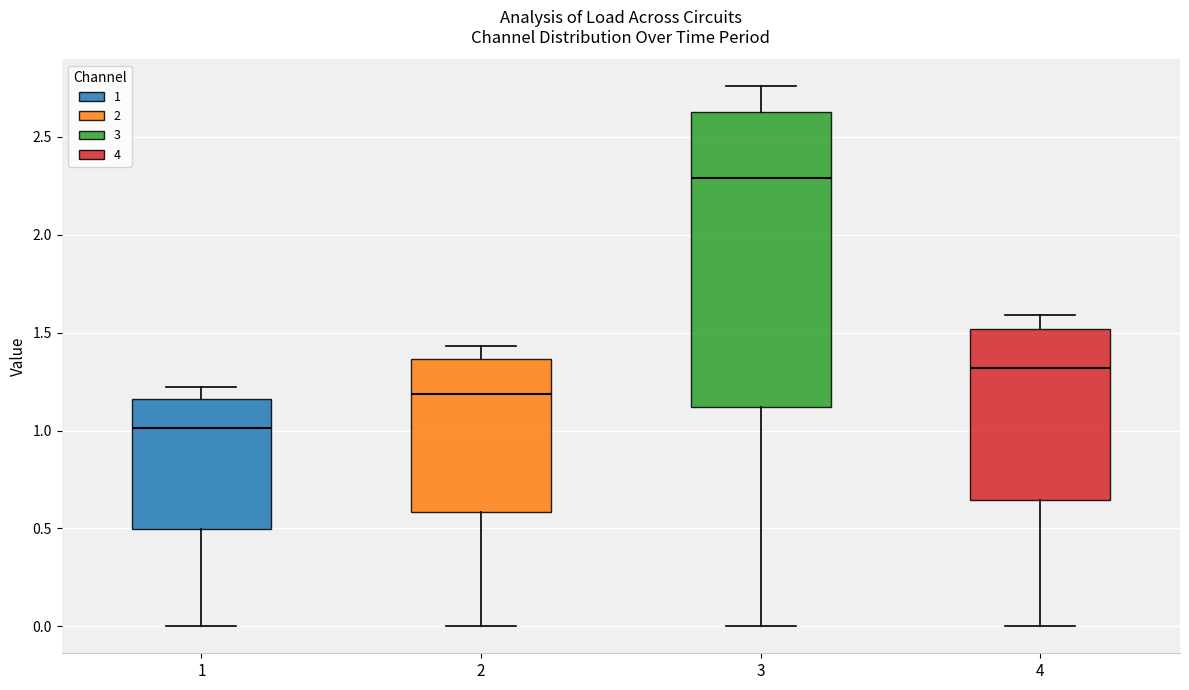

Which box's median line is the lowest?

1